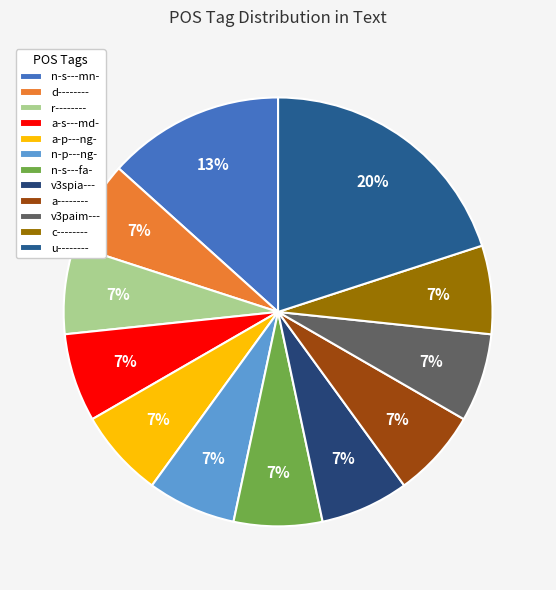

How many segments does this pie chart have?

12